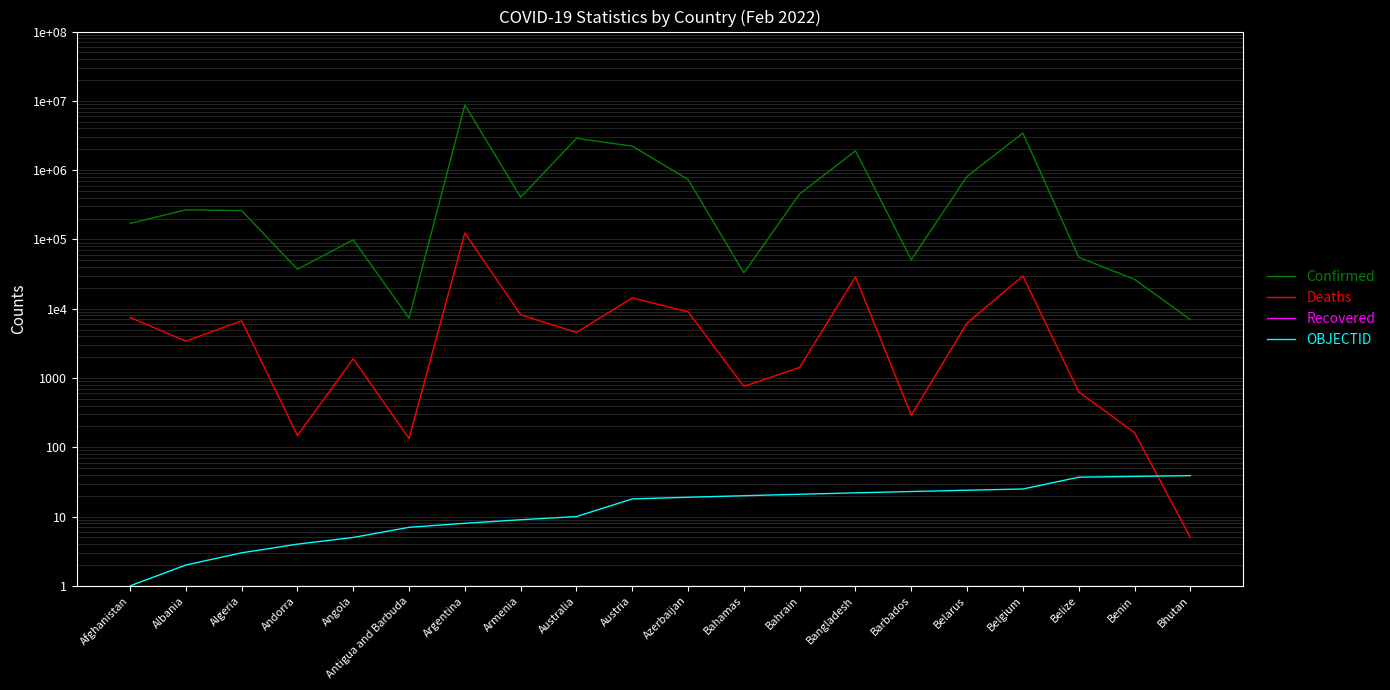

What is the sum of the Deaths values at Belize and Belgium?

30255